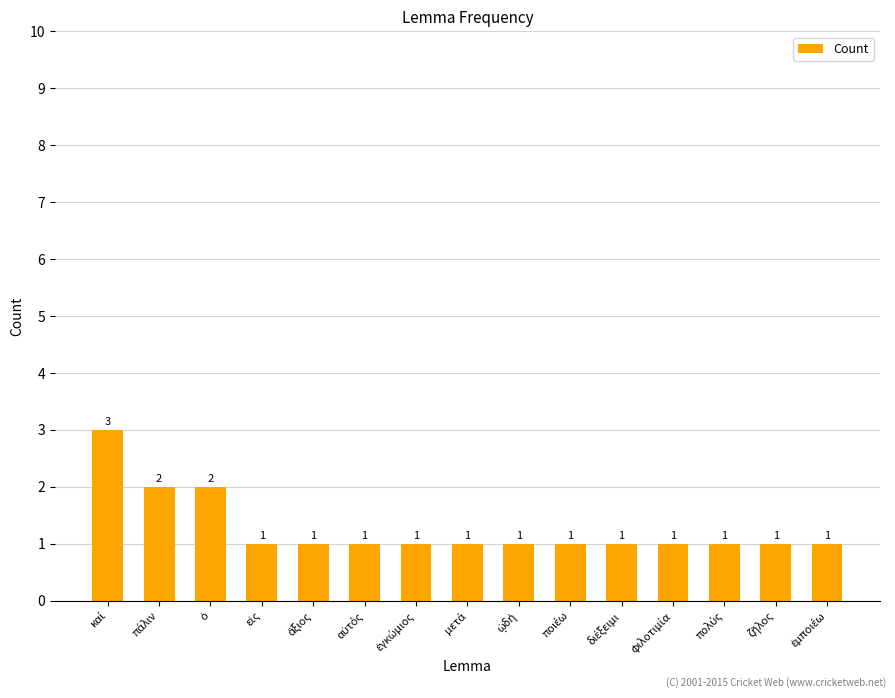

What is the maximum value shown in the chart?

3